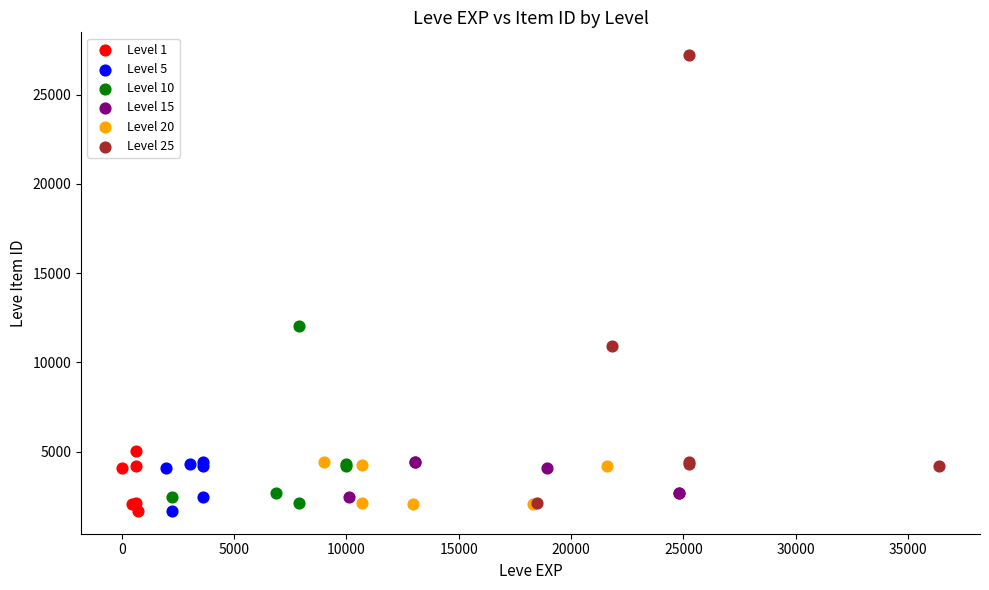

Which series reaches the maximum Y coordinate?

Level 25